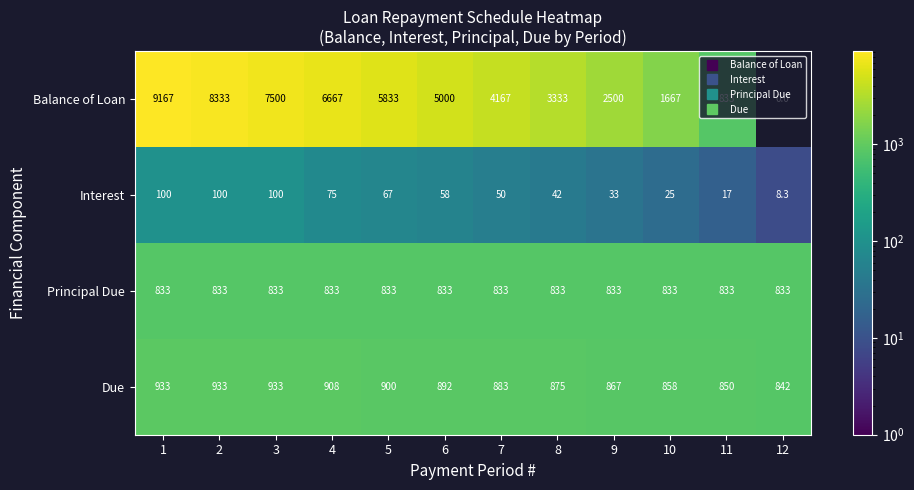

Which series changed the most between 6 and 8?

Balance of Loan